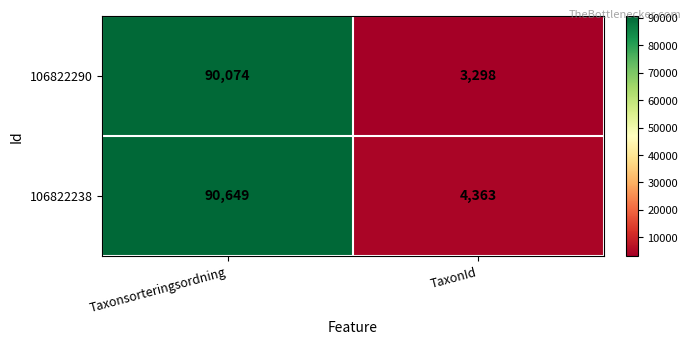

Which series has the widest spread of values?

106822290